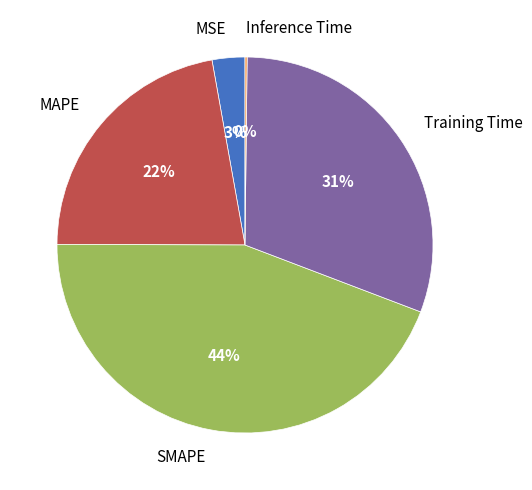

The SMAPE slice represents 32% of the pie. True or false?

False